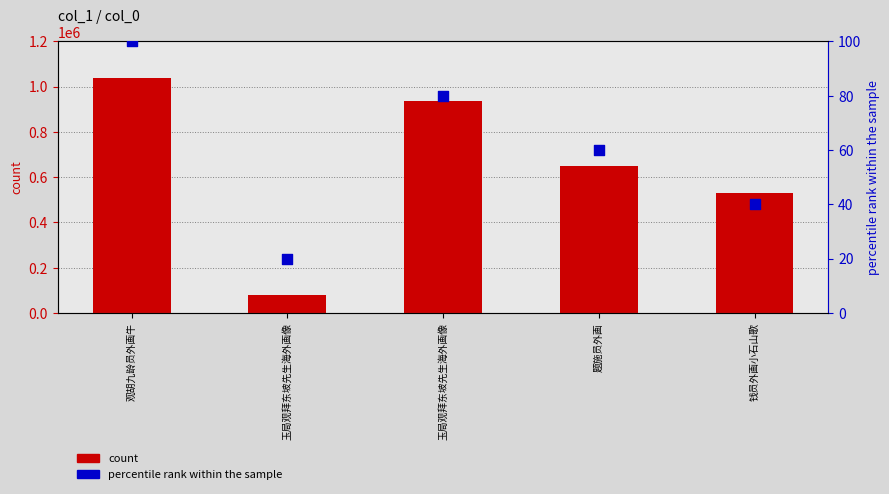

Which series reaches the maximum Y coordinate?

count